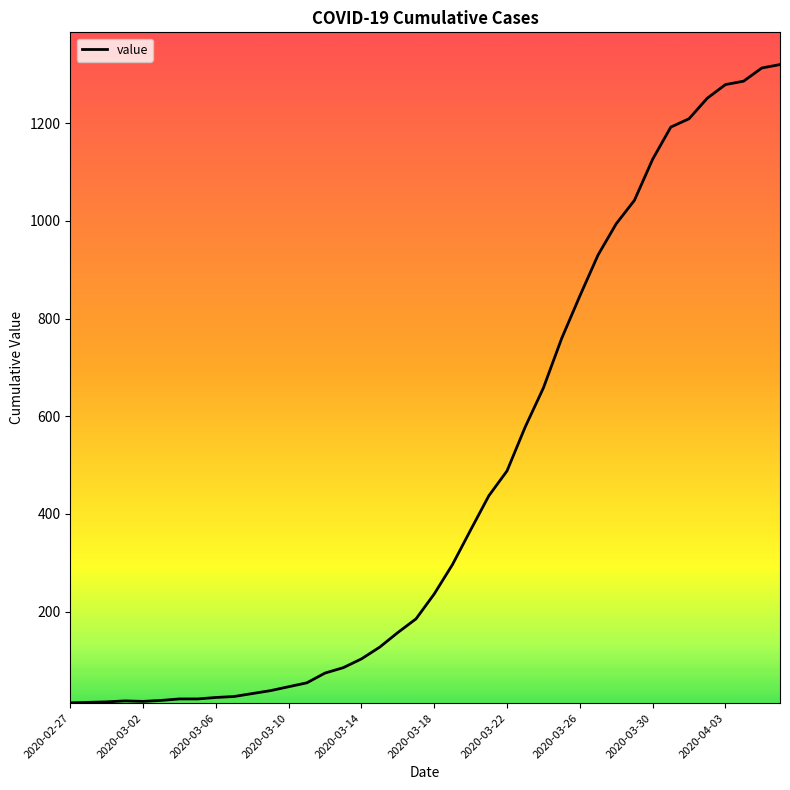

What is the greatest value displayed?

1320